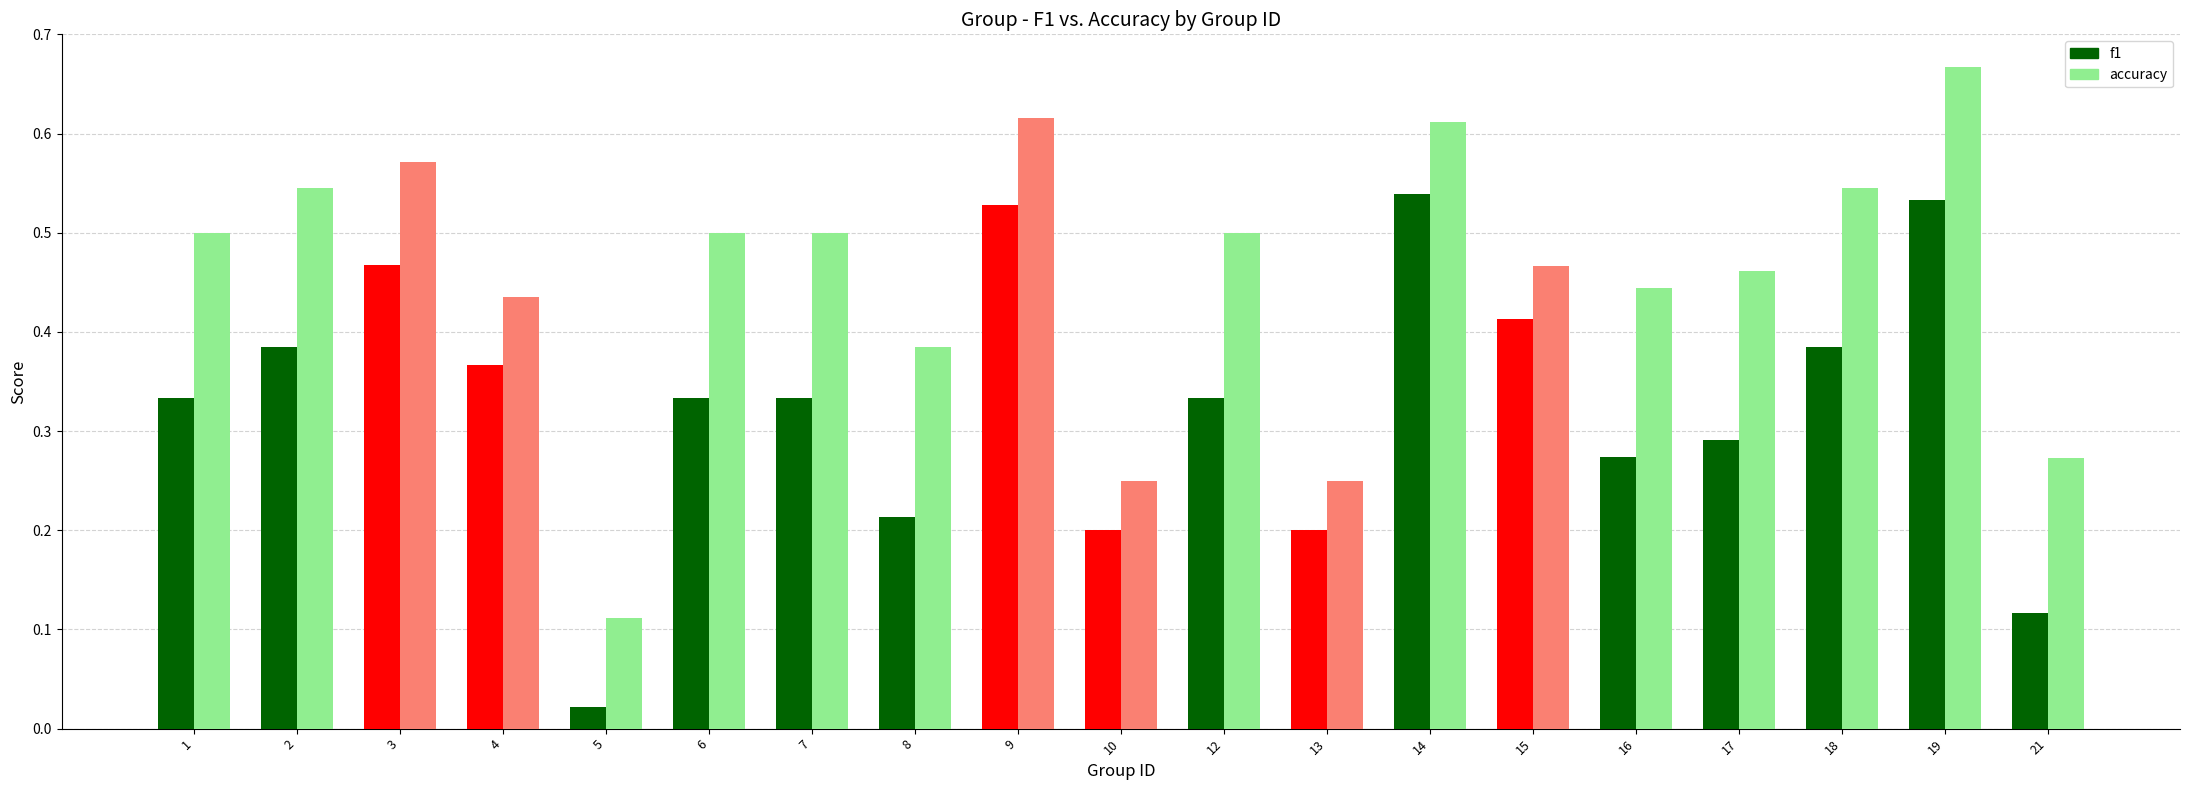

Which category has the lowest value across all series?

5